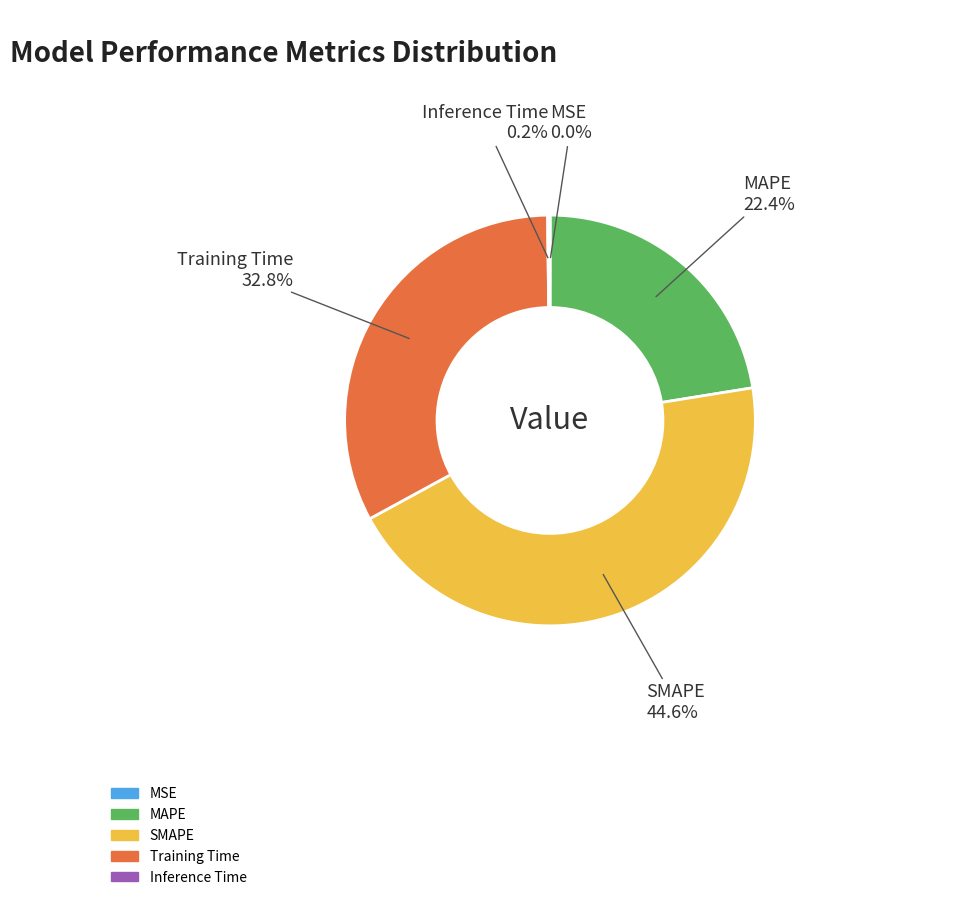

Between MAPE and SMAPE, which is larger?

SMAPE